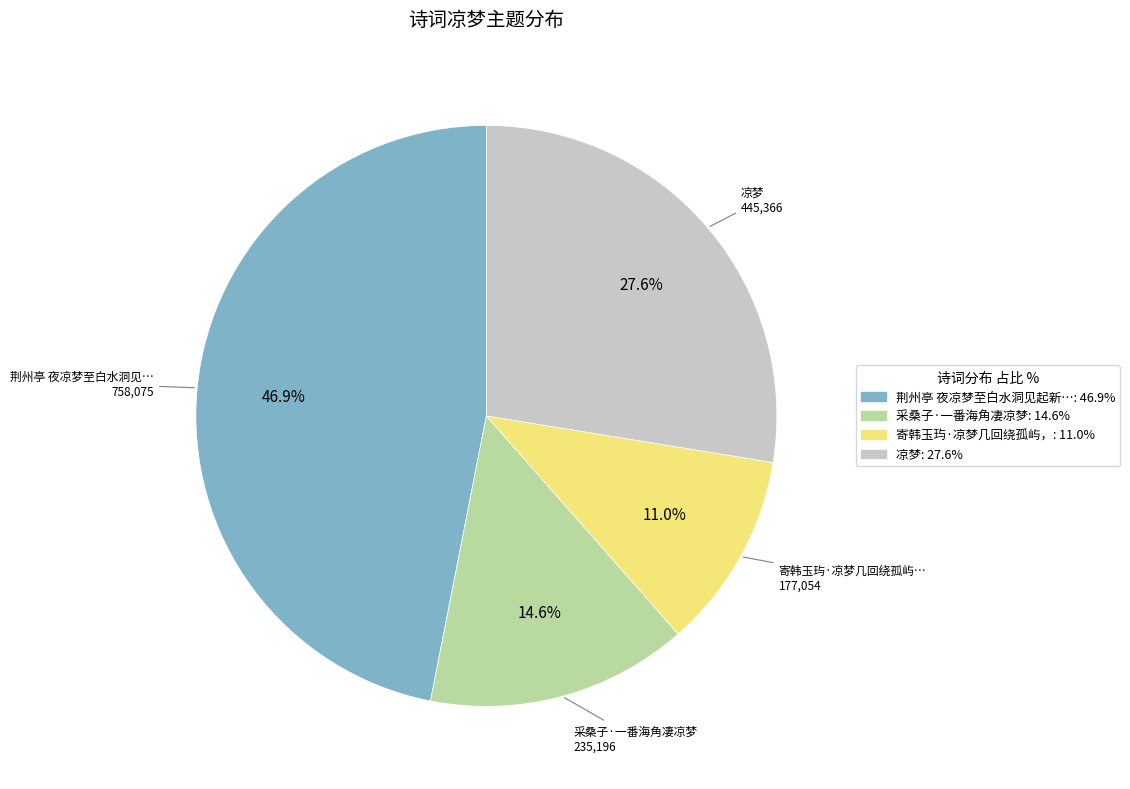

Does any single category account for the majority?

No